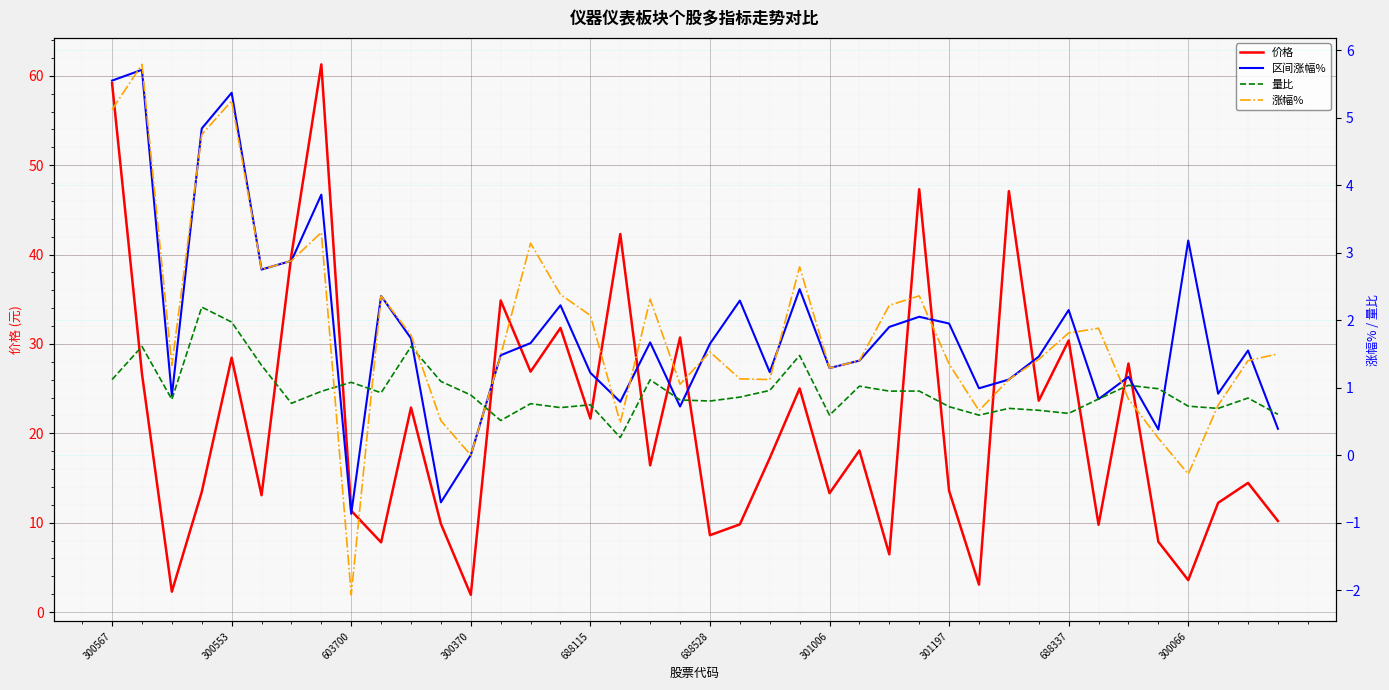

What is the lowest value of the 价格 series?

1.9